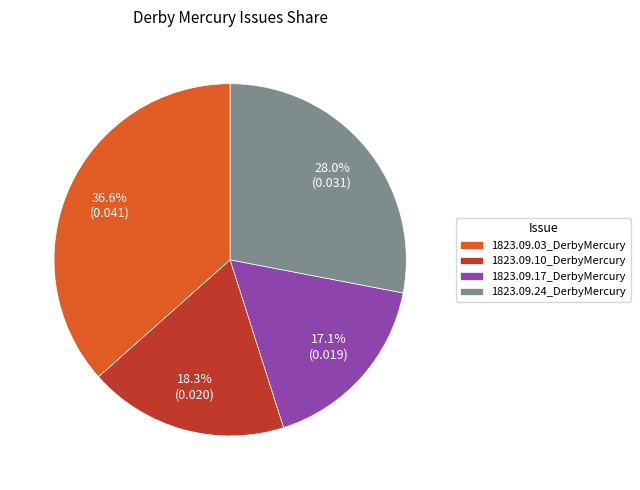

Which slice is the smallest?

1823.09.17_DerbyMercury